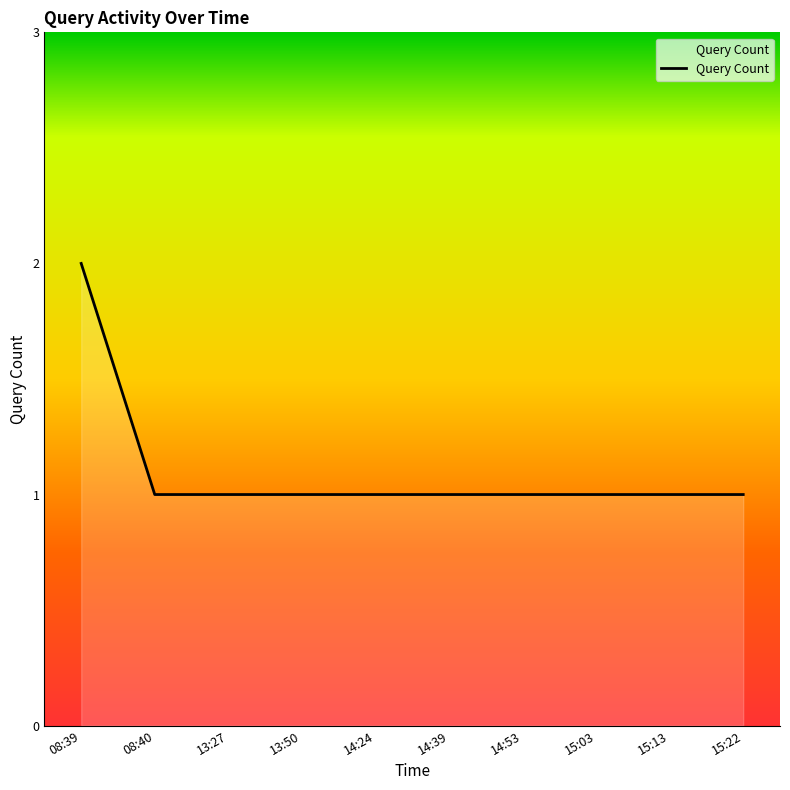

What is the minimum value shown in the chart?

1